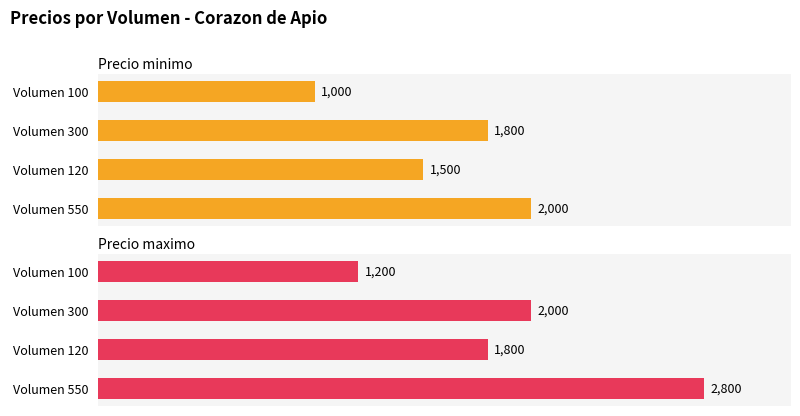

How many Precio maximo values are between 1800 and 2800?

3